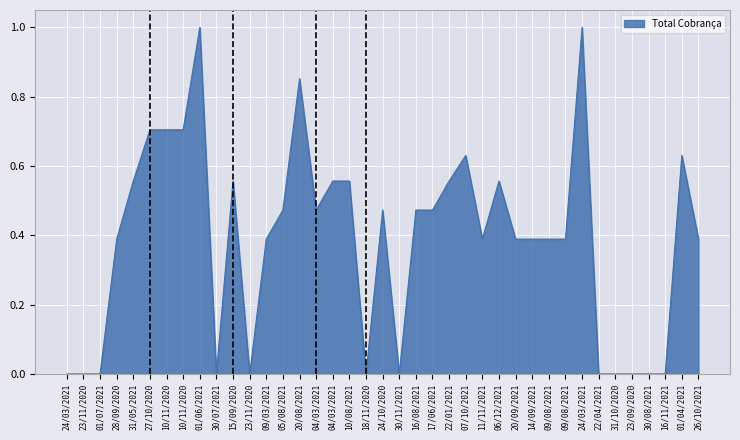

At which label is the value closest to 0?

24/03/2021